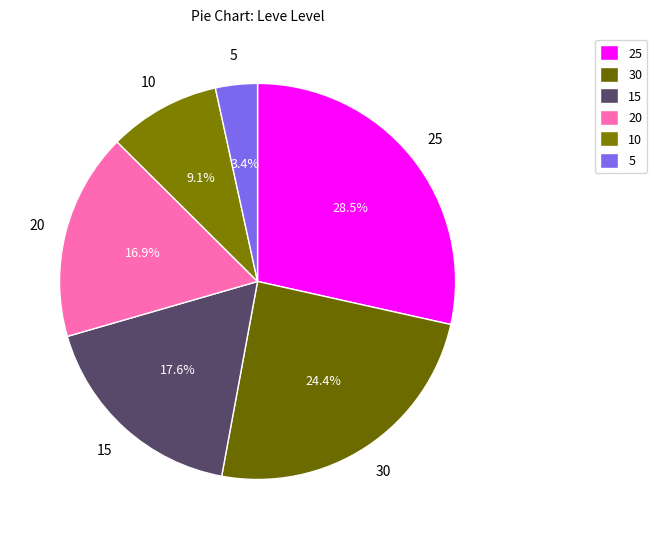

Which slice is the smallest?

5